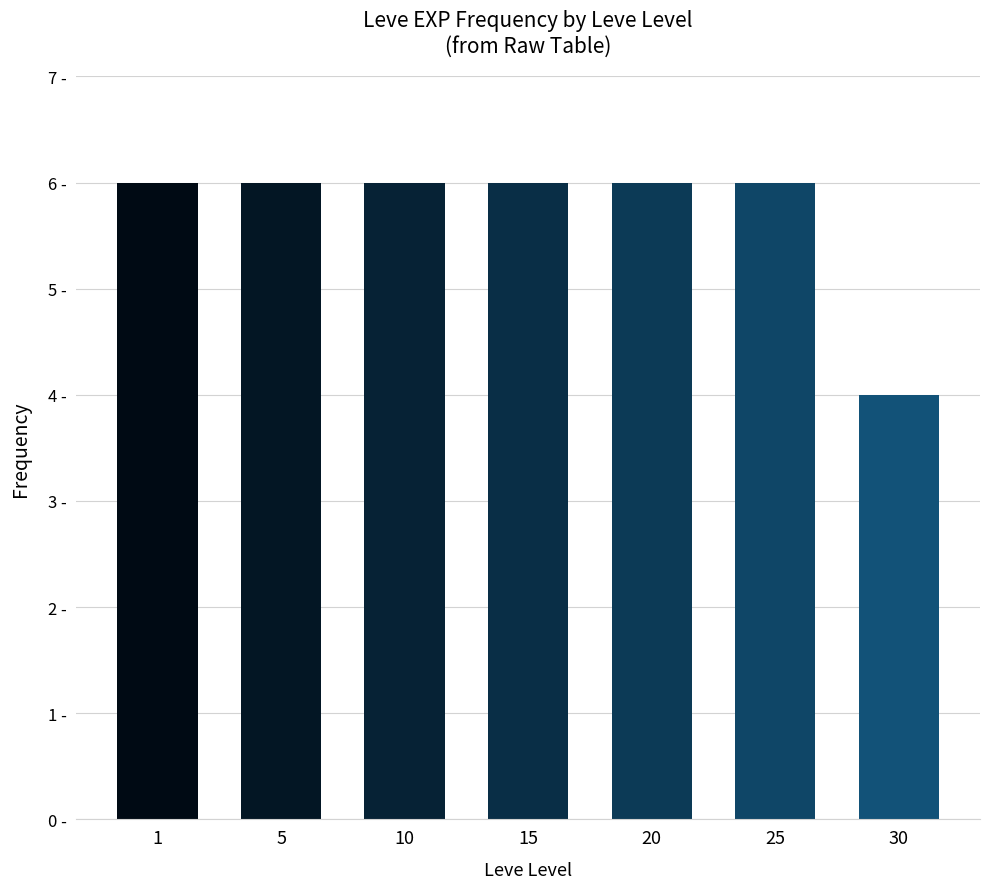

Are the bars horizontal?

No